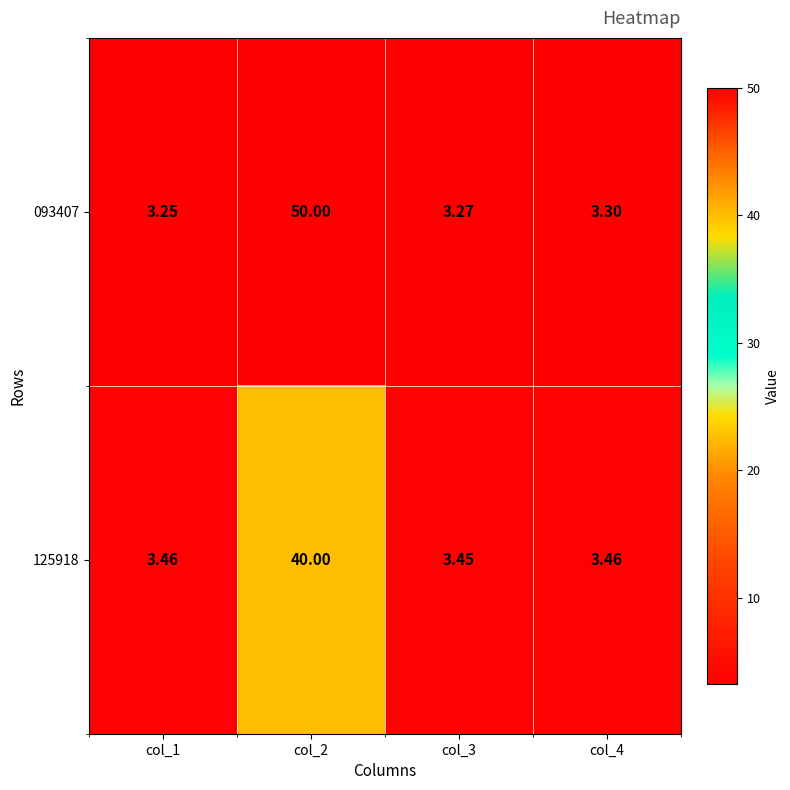

What is the total value across all series at col_1?

6.7